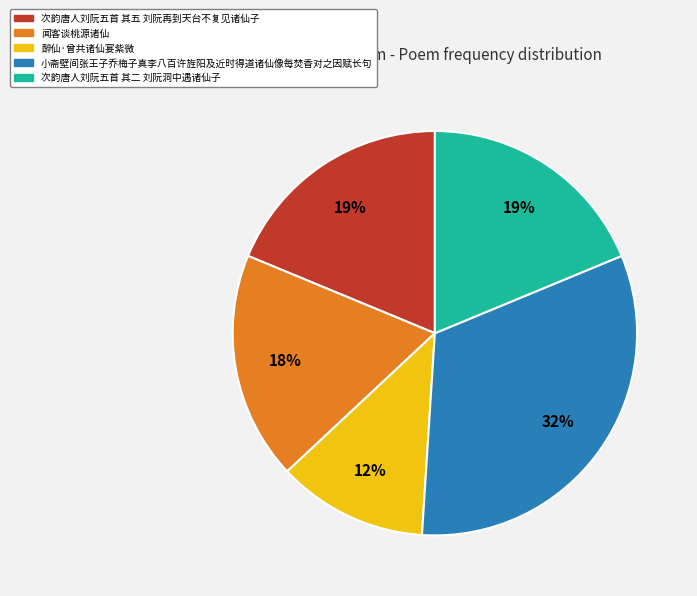

To the nearest percent, what is the difference between the largest and smallest slice percentages?

20%